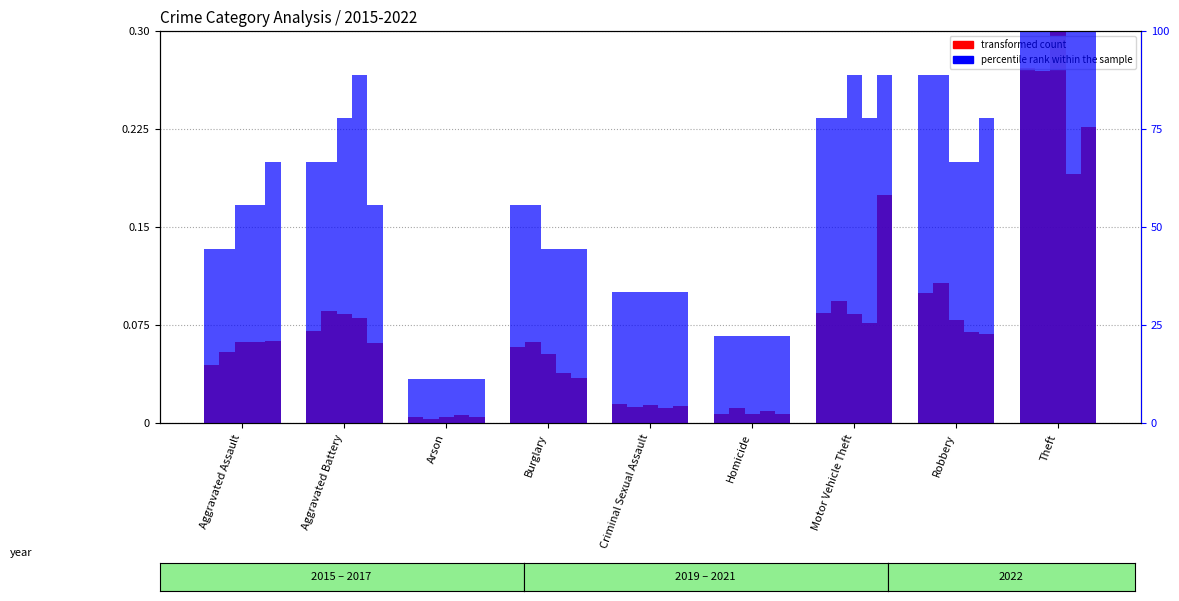

What is the approximate value at Theft?

100.0